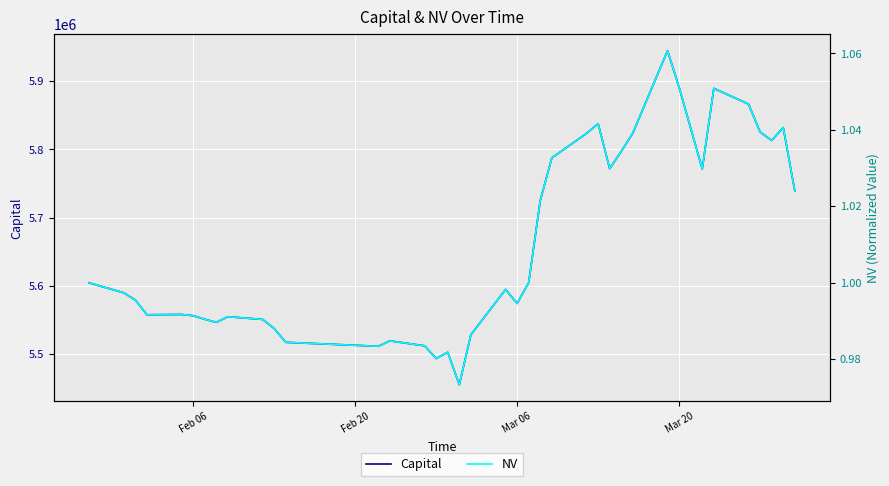

Does the chart display data point markers on the line(s)?

No